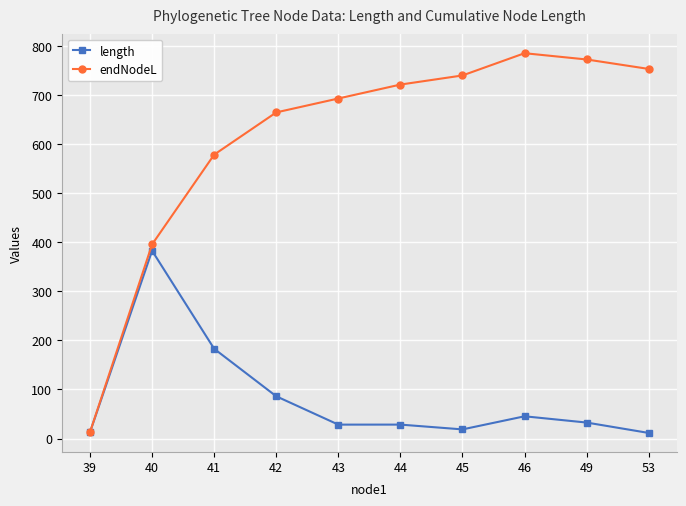

What is the total value across all series at 49?

805.4